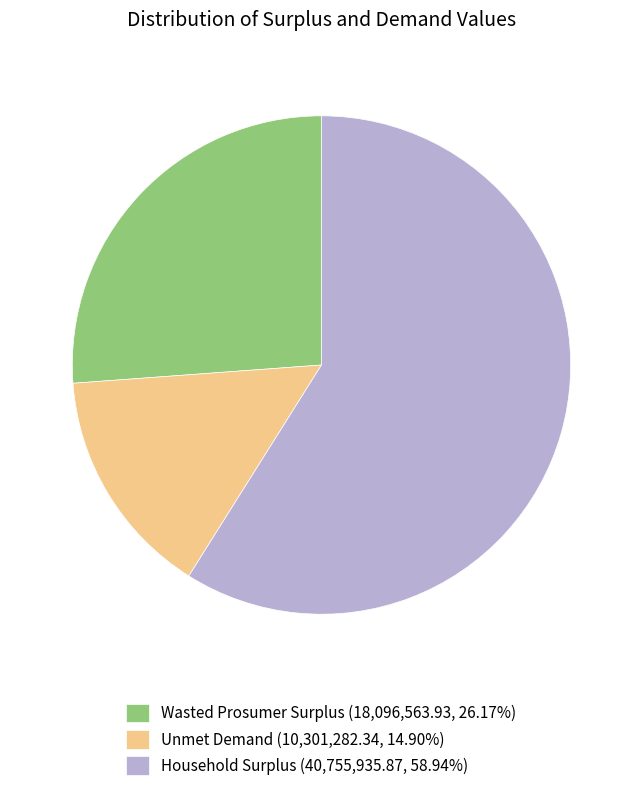

Count the number of slices in the pie.

3